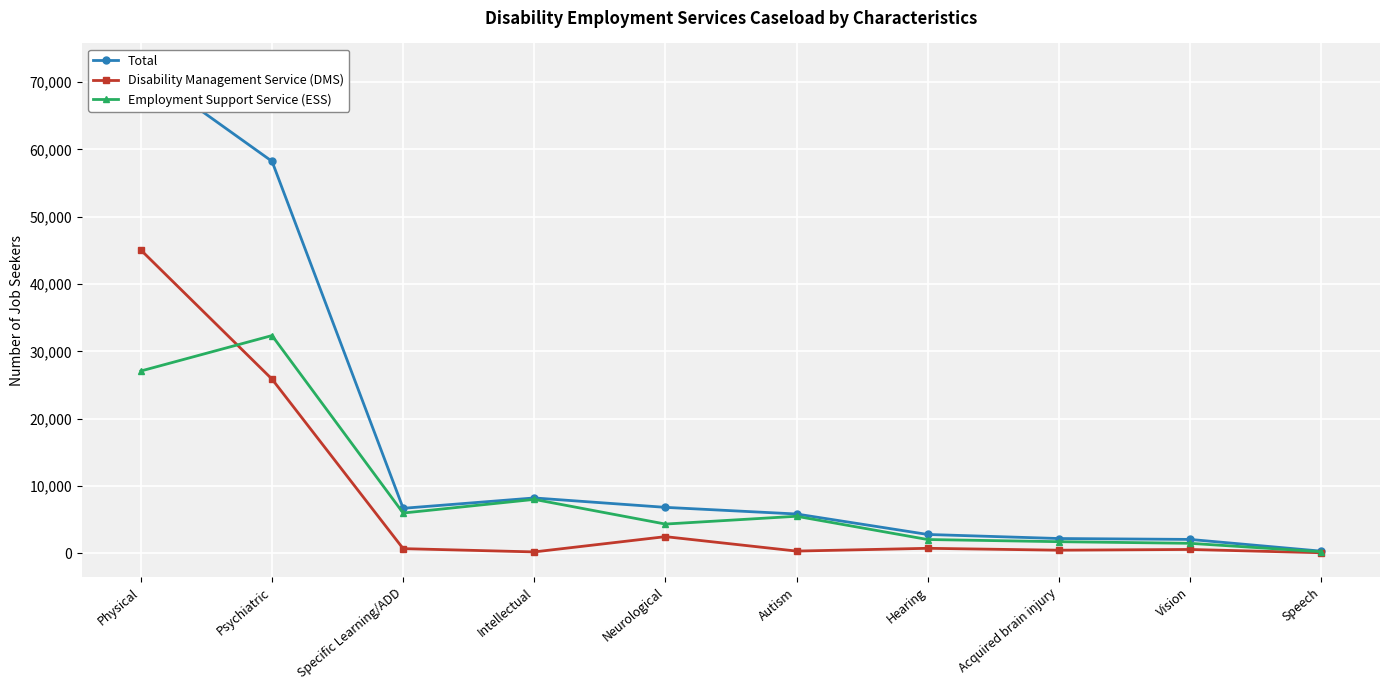

What is the sum of the Disability Management Service (DMS) values at Psychiatric and Autism?

26221